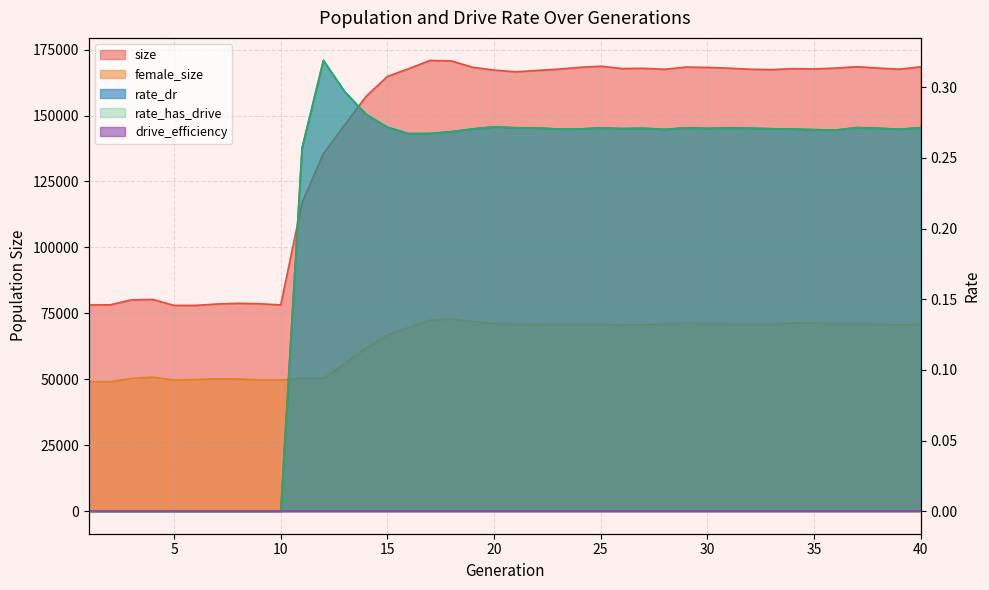

List the labels in order of rate_has_drive value, largest first.

12, 13, 14, 20, 15, 37, 40, 21, 29, 22, 25, 31, 32, 27, 38, 30, 26, 33, 19, 24, 34, 23, 39, 28, 35, 36, 18, 17, 16, 11, 1, 2, 3, 4, 5, 6, 7, 8, 9, 10